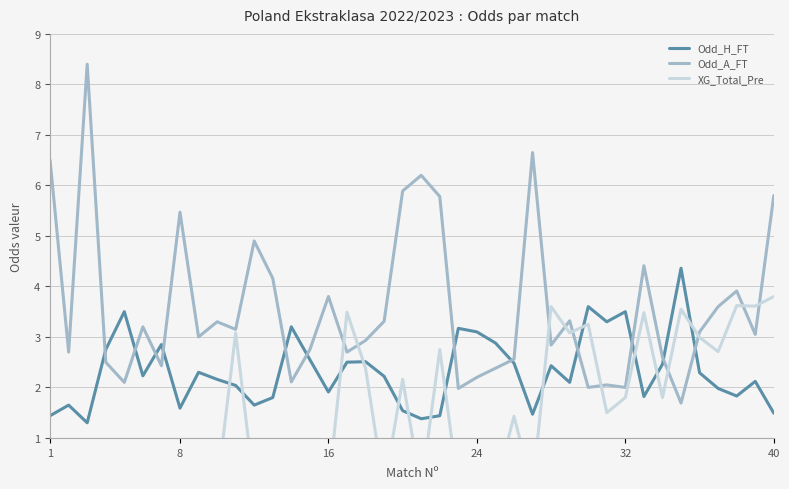

After their last crossing, which series has the higher values: Odd_A_FT or Odd_H_FT?

Odd_A_FT